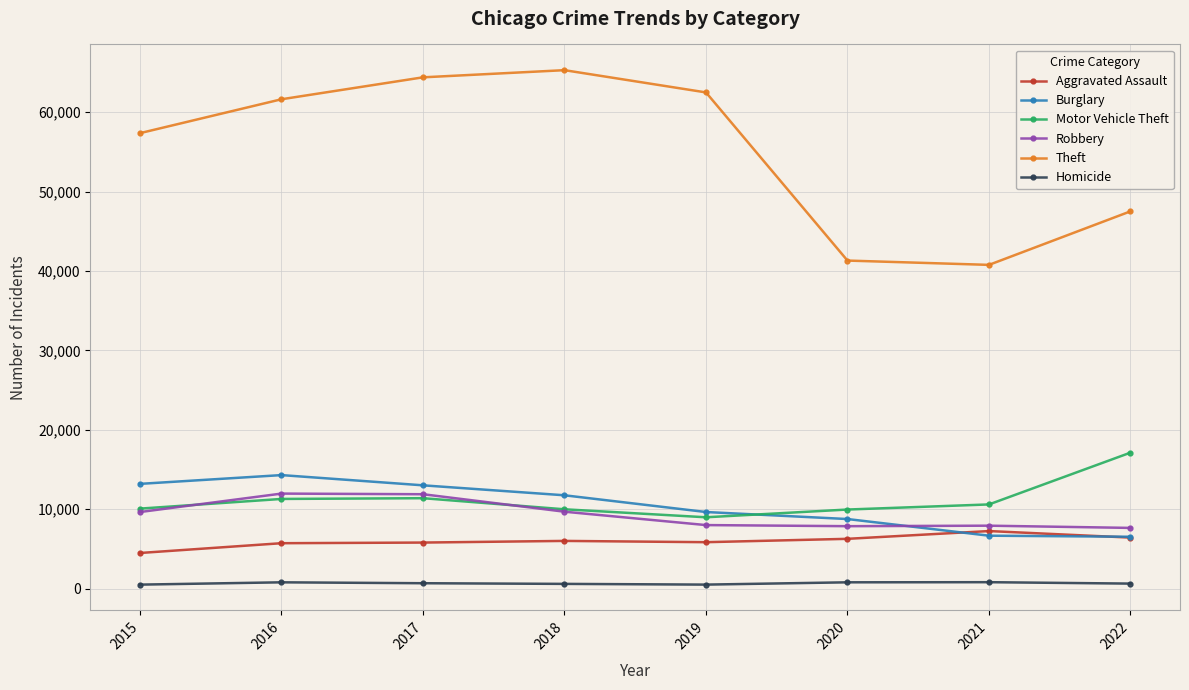

How many interior local peaks does the Theft series have?

1